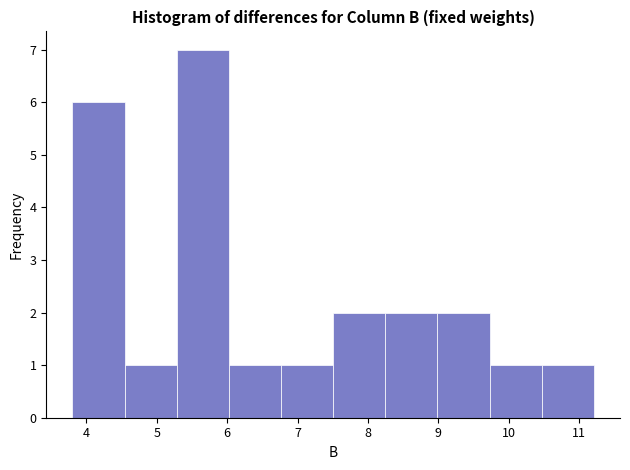

What is the height of the bar covering 5.3 to 6.0 on the x-axis? Neither the bar edges nor the heights are printed on the chart, so give them approximately, as read against the axes.

7